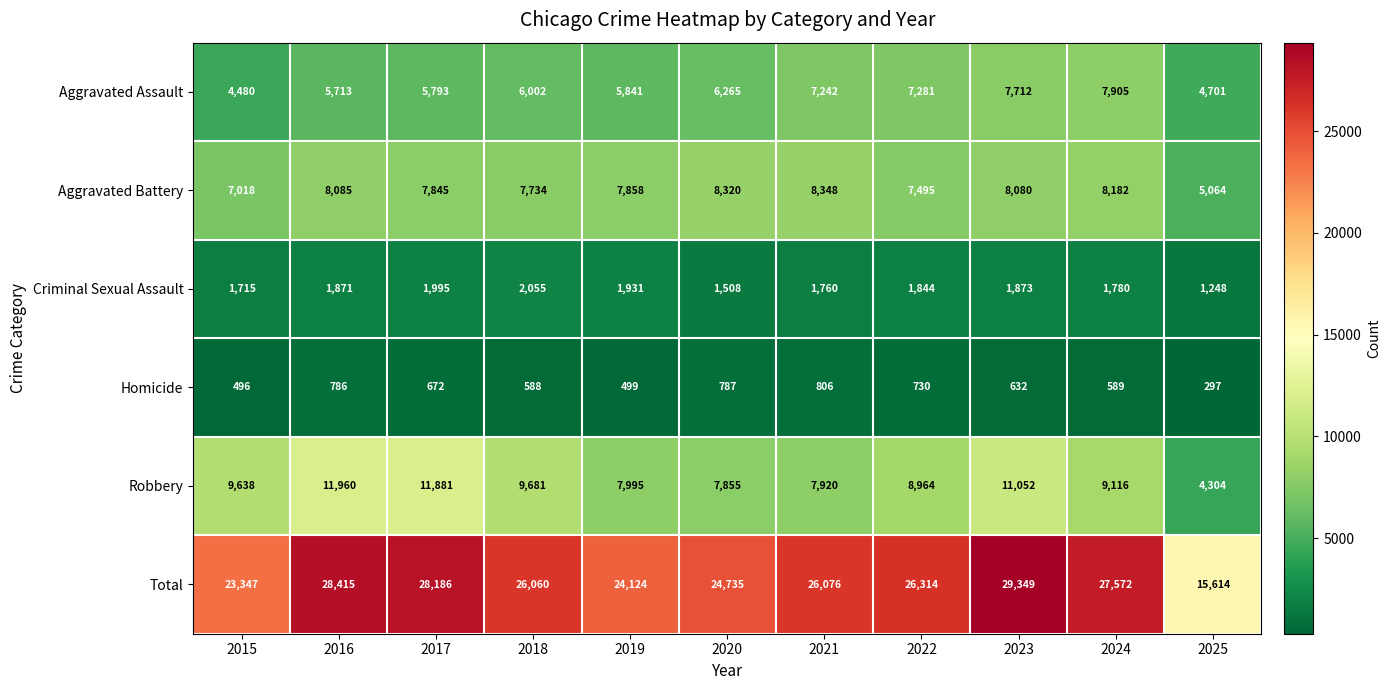

What is the difference between the second highest and second lowest values in the Robbery series?

4026